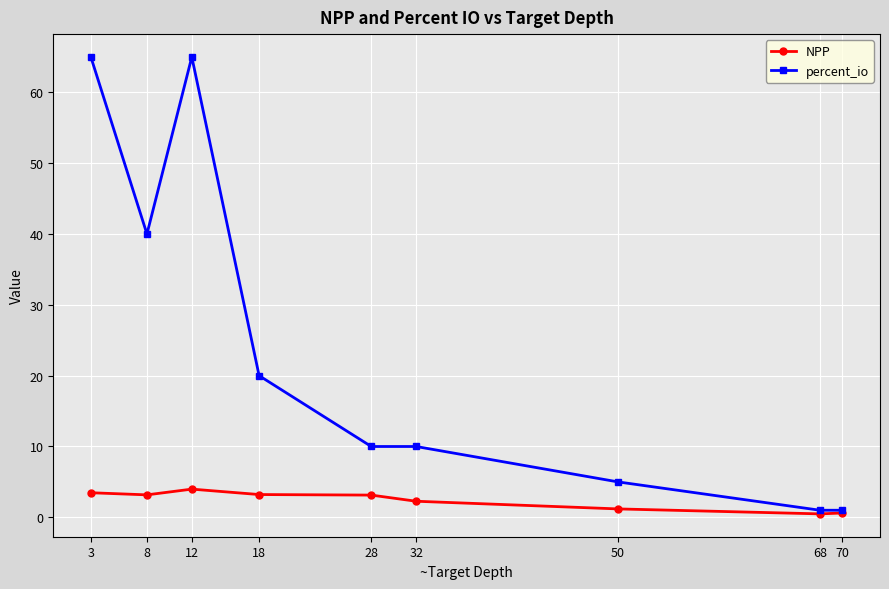

Where does the percent_io series first go above 10?

3